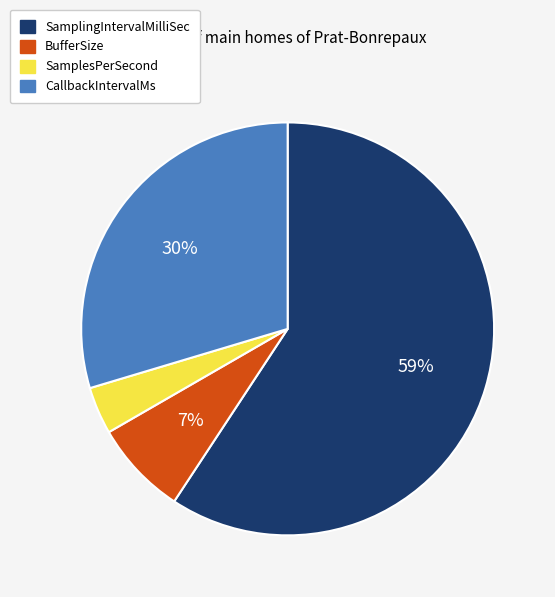

Combined, do SamplesPerSecond and CallbackIntervalMs account for over 50%?

No